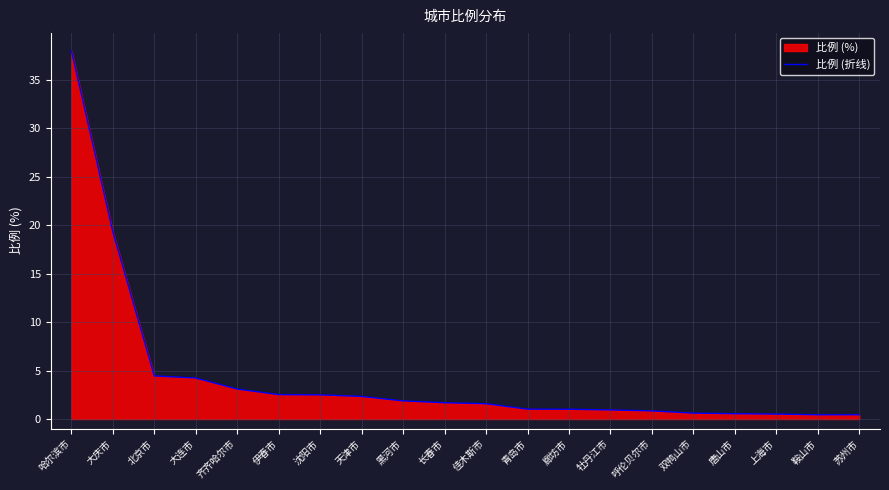

Reading left to right, extract all data points from this chart.

38.0	19.3	4.5	4.2	3.1	2.5	2.5	2.3	1.9	1.7	1.6	1.0	1.0	0.9	0.8	0.6	0.6	0.5	0.4	0.4